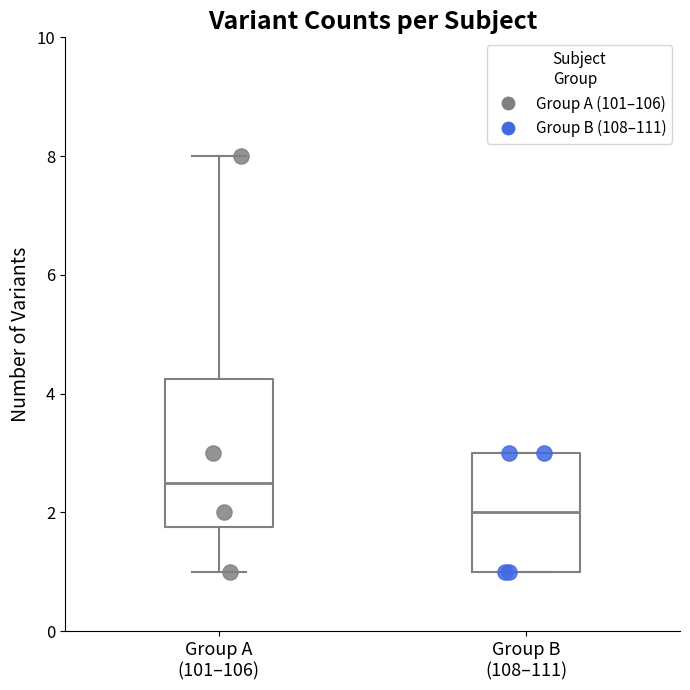

Comparing the boxes themselves (not the whiskers), which one is the tallest?

Group A (101–106)